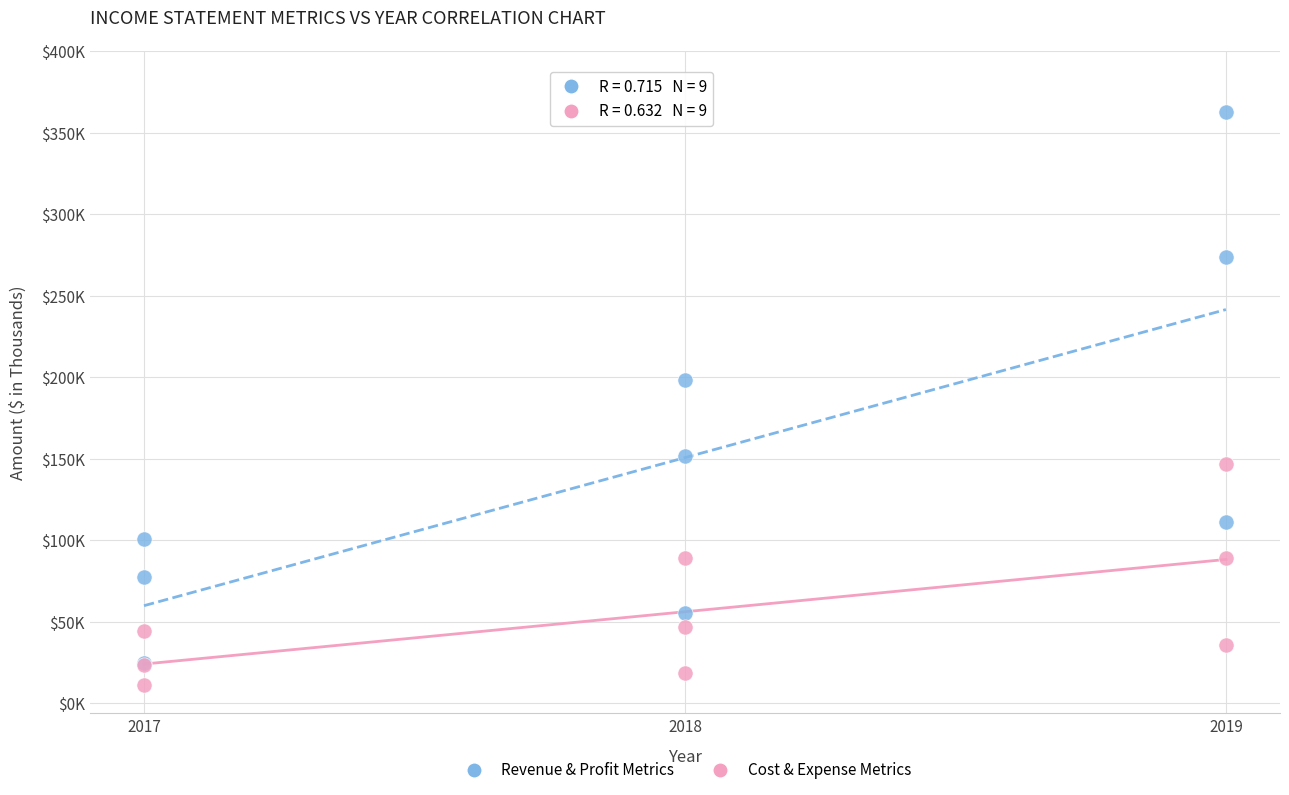

What are all the series names shown in the legend?

Revenue & Profit Metrics, Cost & Expense Metrics